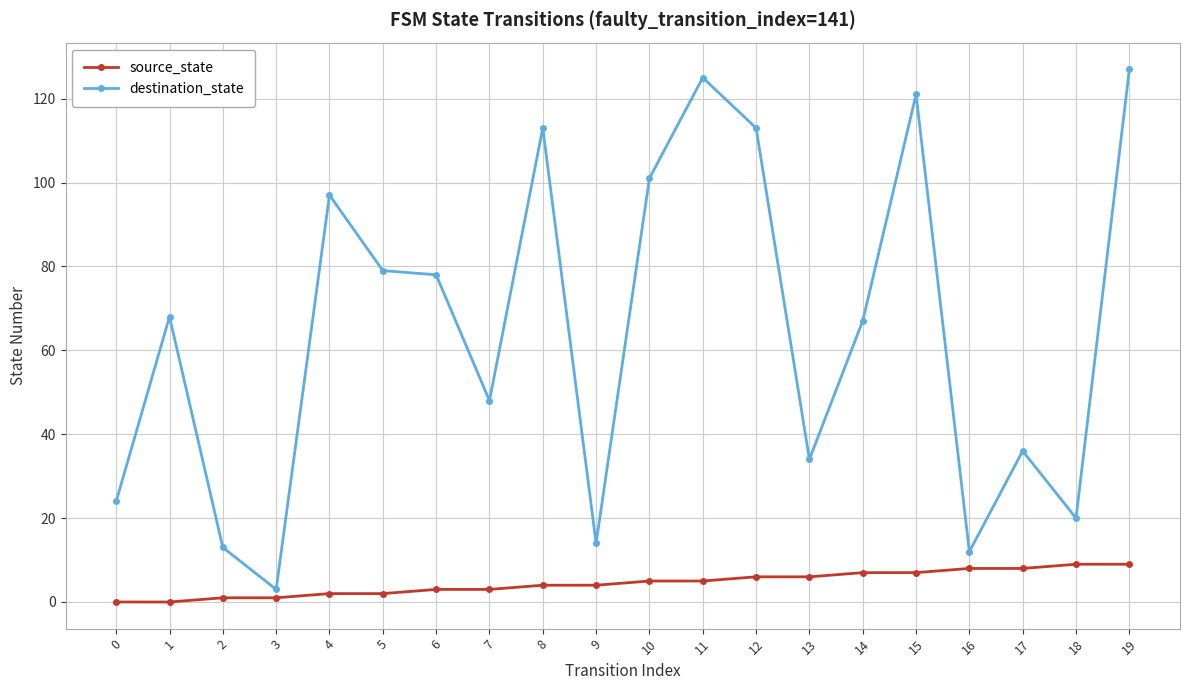

At 12, list the series in order from largest to smallest.

destination_state, source_state